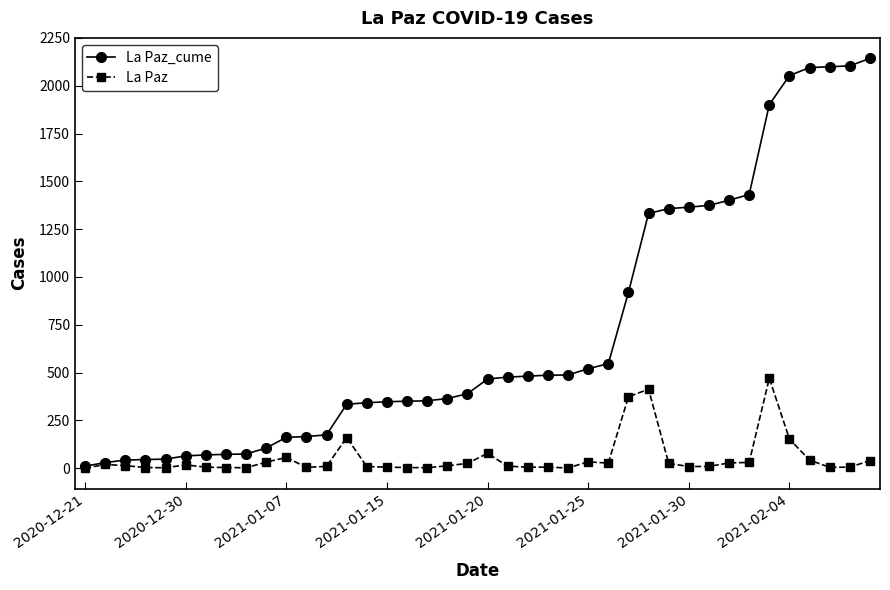

What is the difference between the maximum and minimum values in the La Paz series?

470